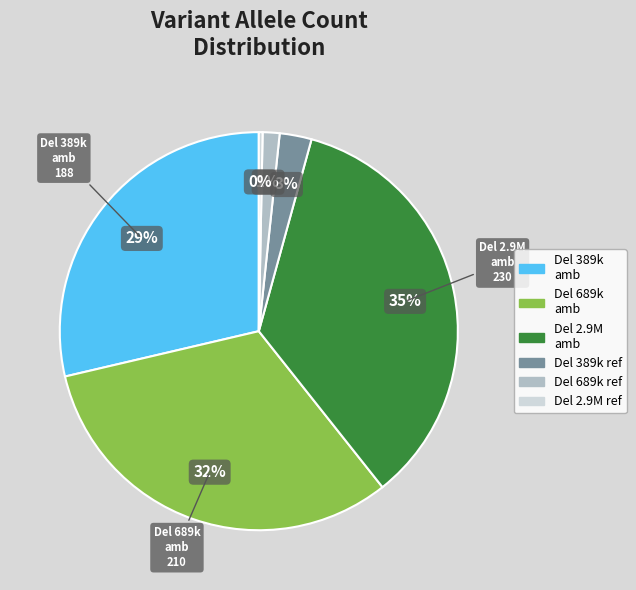

Does any single category account for the majority?

No